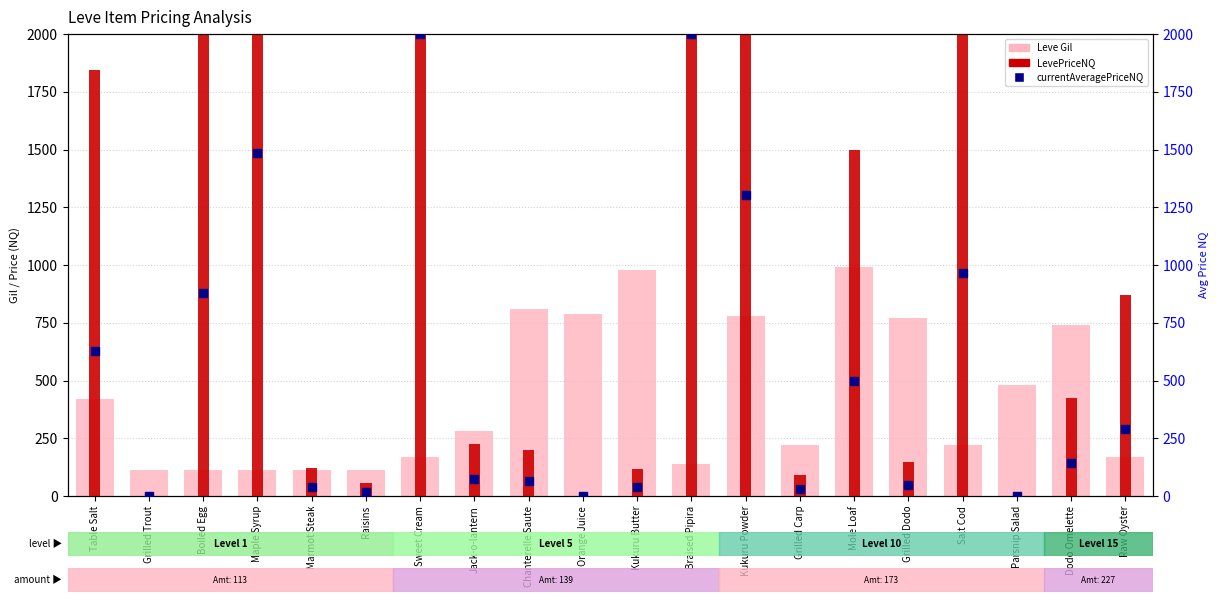

Which series contains the lowest Y value?

LevePriceNQ